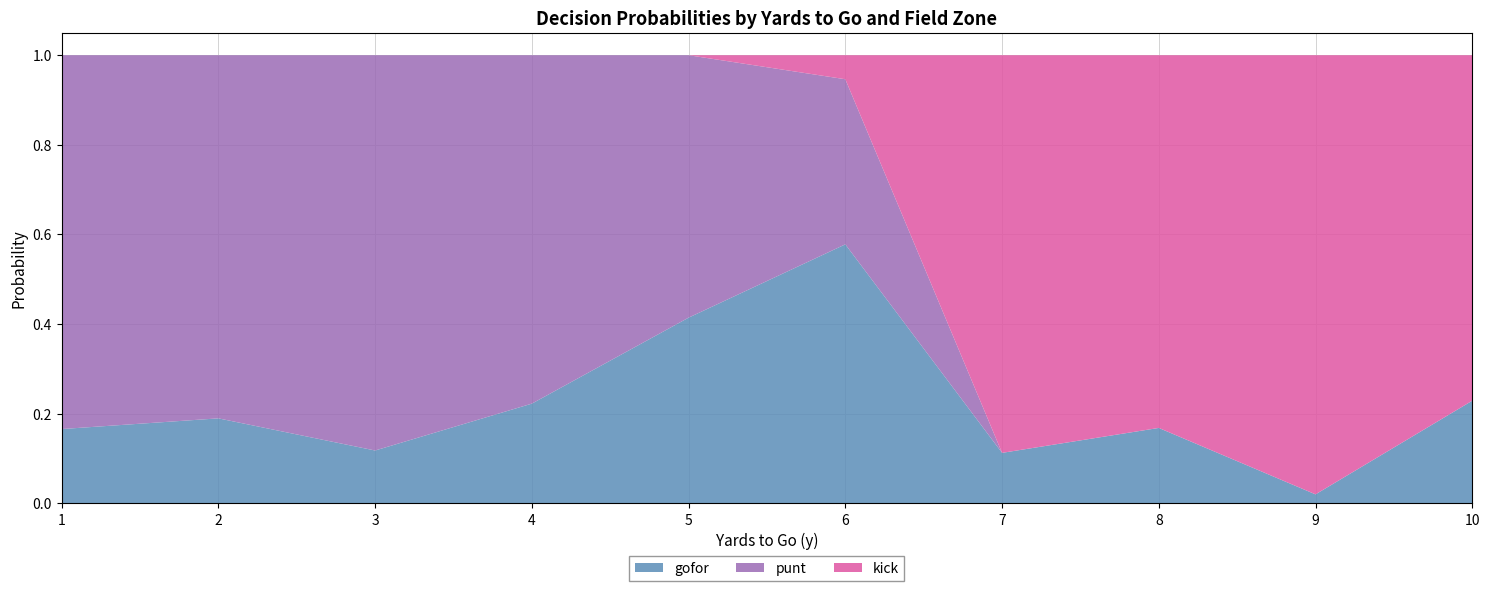

Which category has the highest value in the gofor series?

6